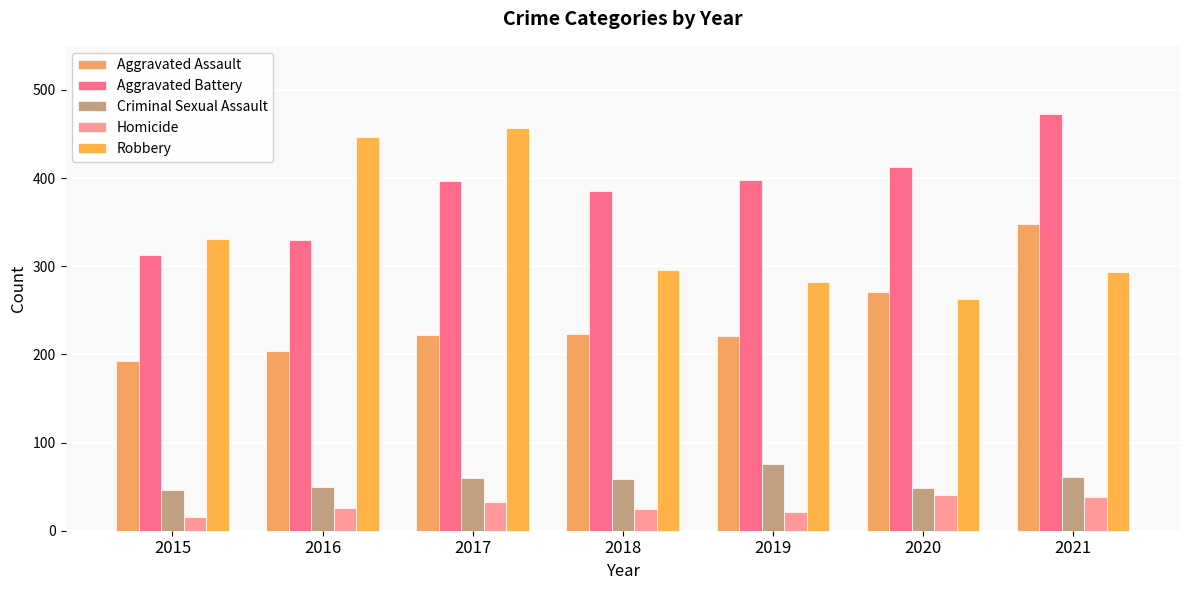

Reading left to right, extract all data points from this chart.

Aggravated Assault: 192	204	222	223	221	271	348
Aggravated Battery: 313	330	397	385	398	412	473
Criminal Sexual Assault: 46	50	60	59	76	48	61
Homicide: 15	26	33	25	21	41	38
Robbery: 331	447	457	296	282	263	294